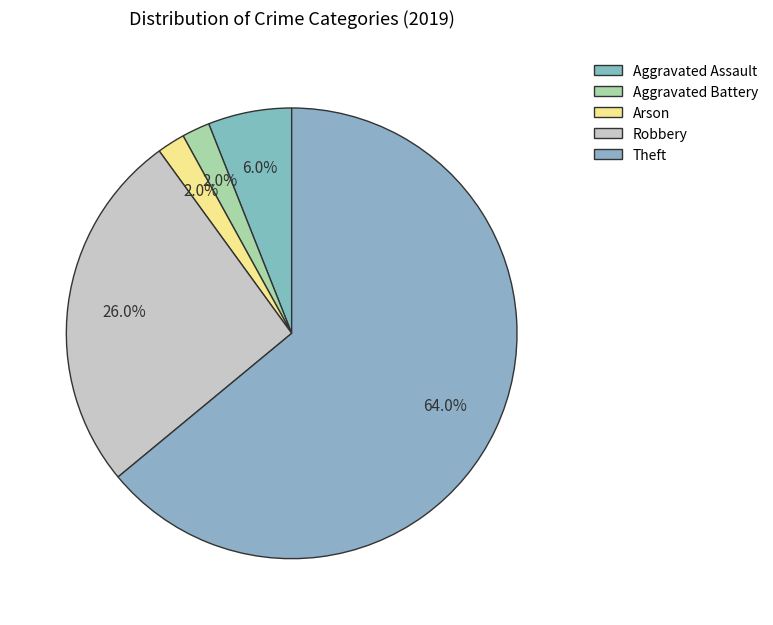

To the nearest percent, what portion does Arson represent?

2%